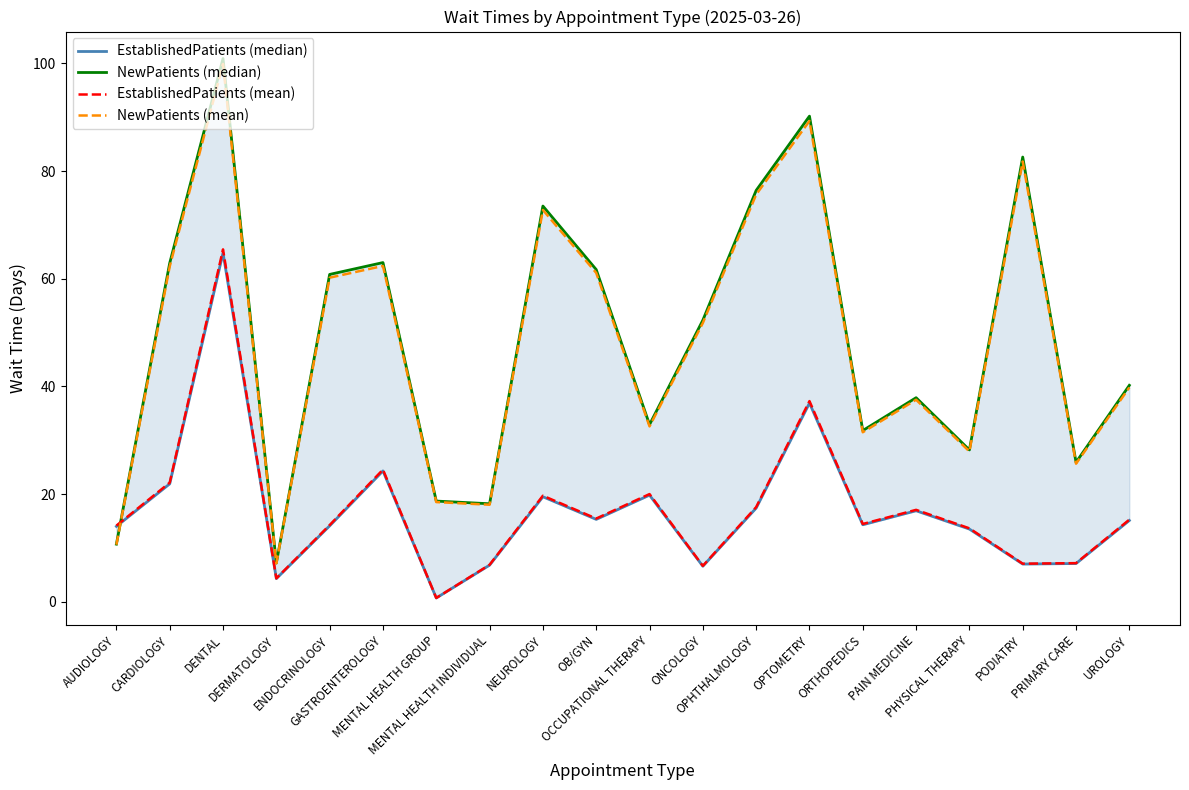

Which series has the largest range (max minus min)?

NewPatients (median)